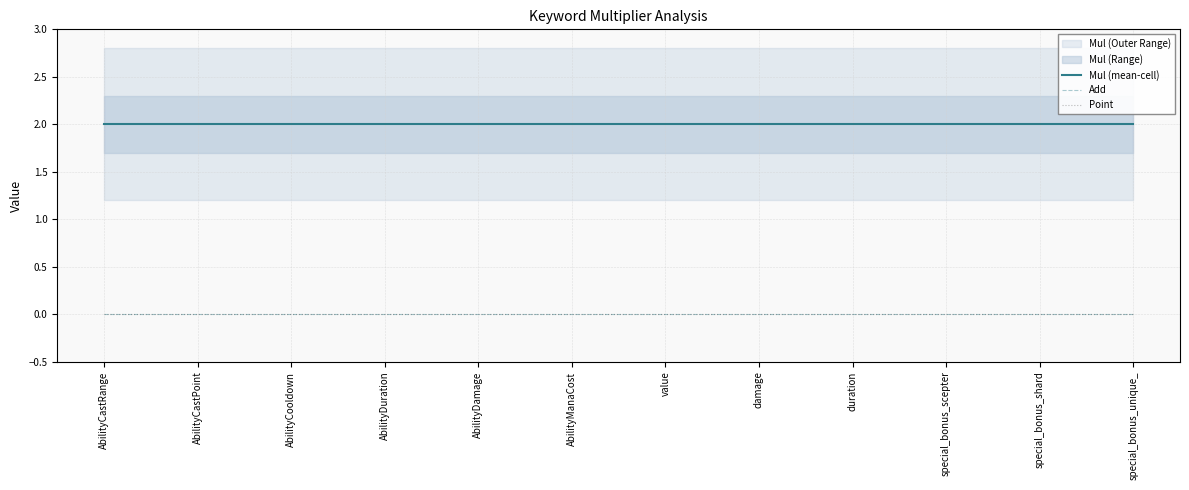

What is the spread (max minus min) of values at AbilityDamage?

2